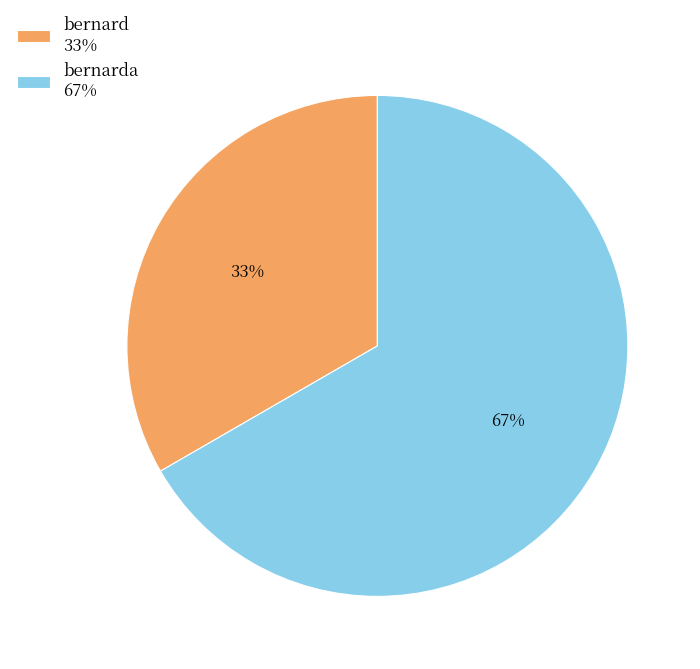

How many slices are in this pie chart?

2